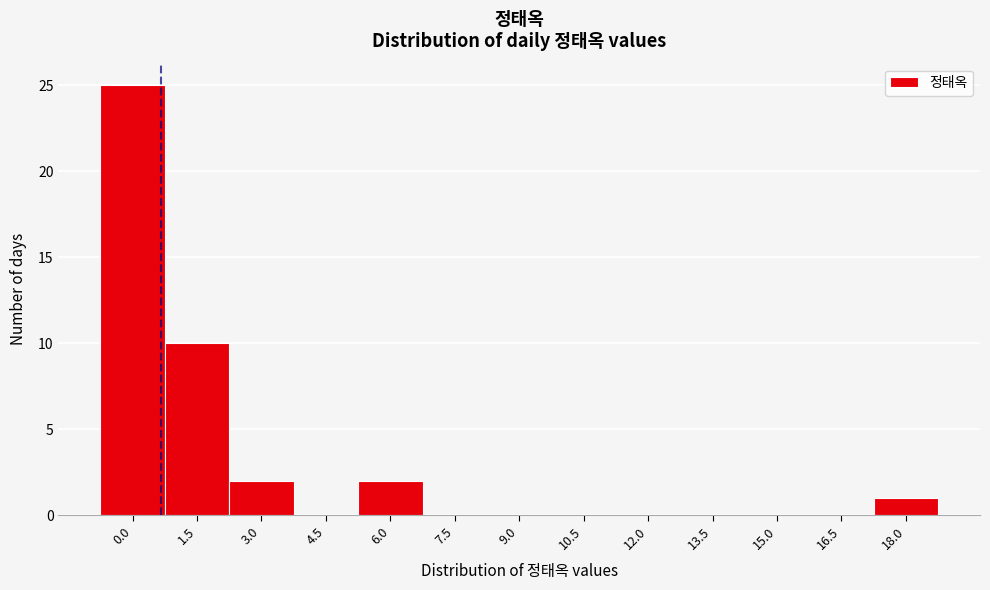

Reading left to right, extract all data points from this chart.

0.0=25	1.5=10	3.0=2	4.5=0	6.0=2	7.5=0	9.0=0	10.5=0	12.0=0	13.5=0	15.0=0	16.5=0	18.0=1